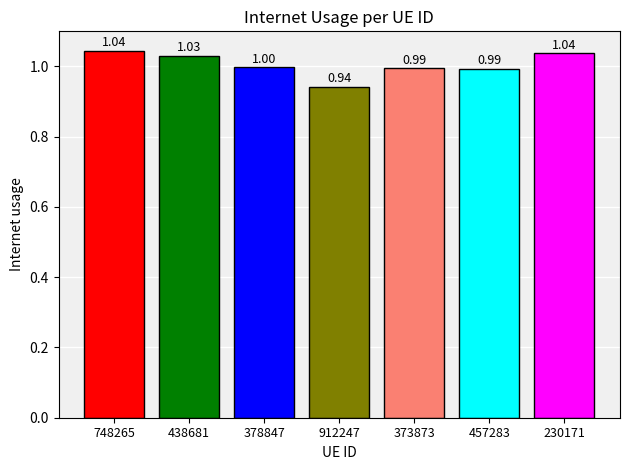

Approximately how many times larger is the value at 373873 compared to 230171?

1.0